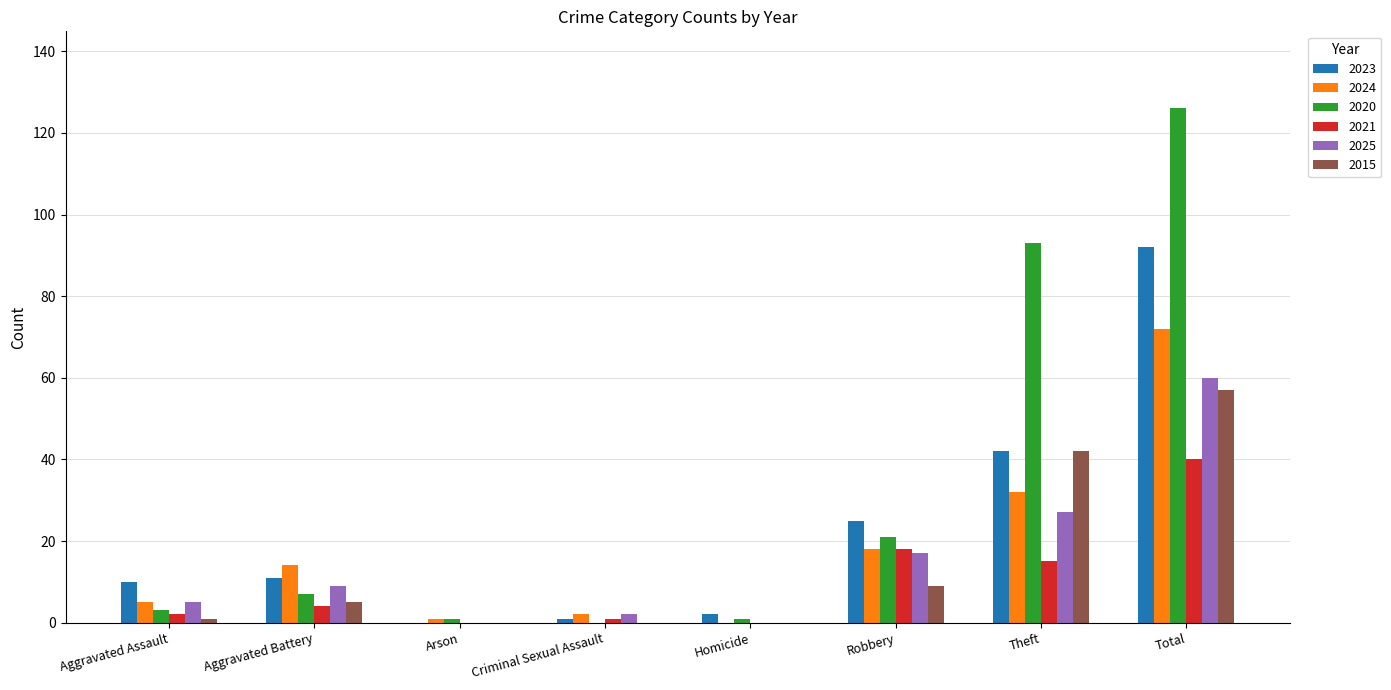

What is the sum of all 2023 values?

183